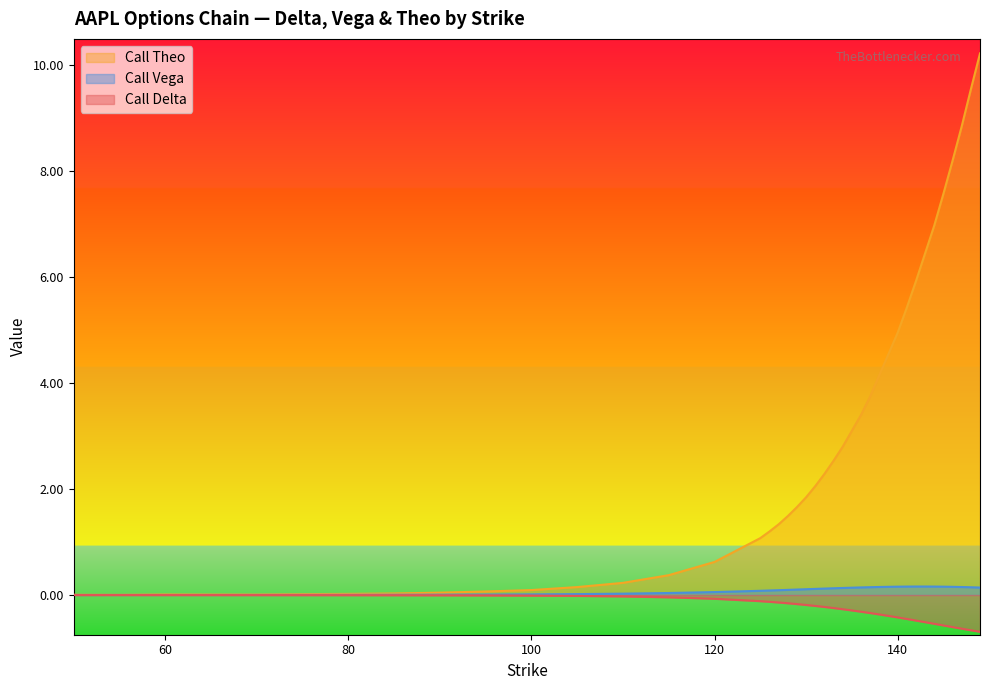

What is the value of the Call Theo point at the 34th from the left?

6.5